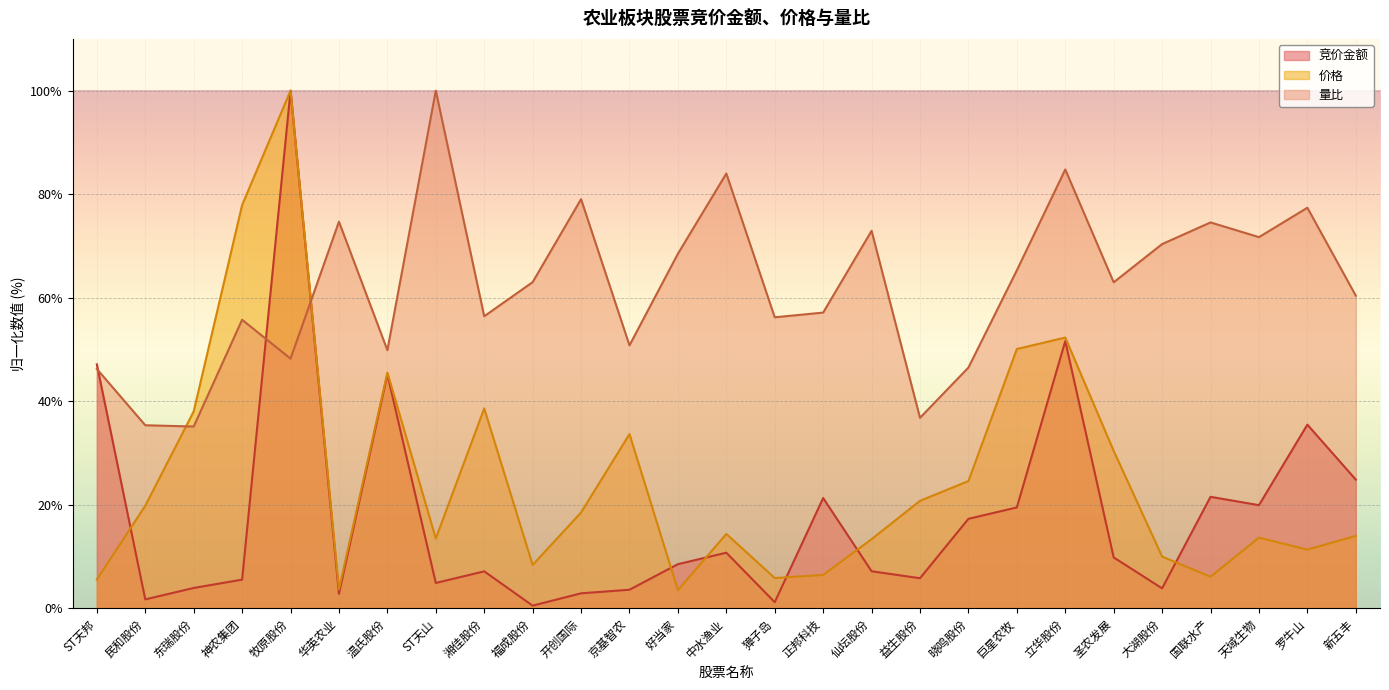

At which category does 竞价金额 reach its first local peak?

牧原股份